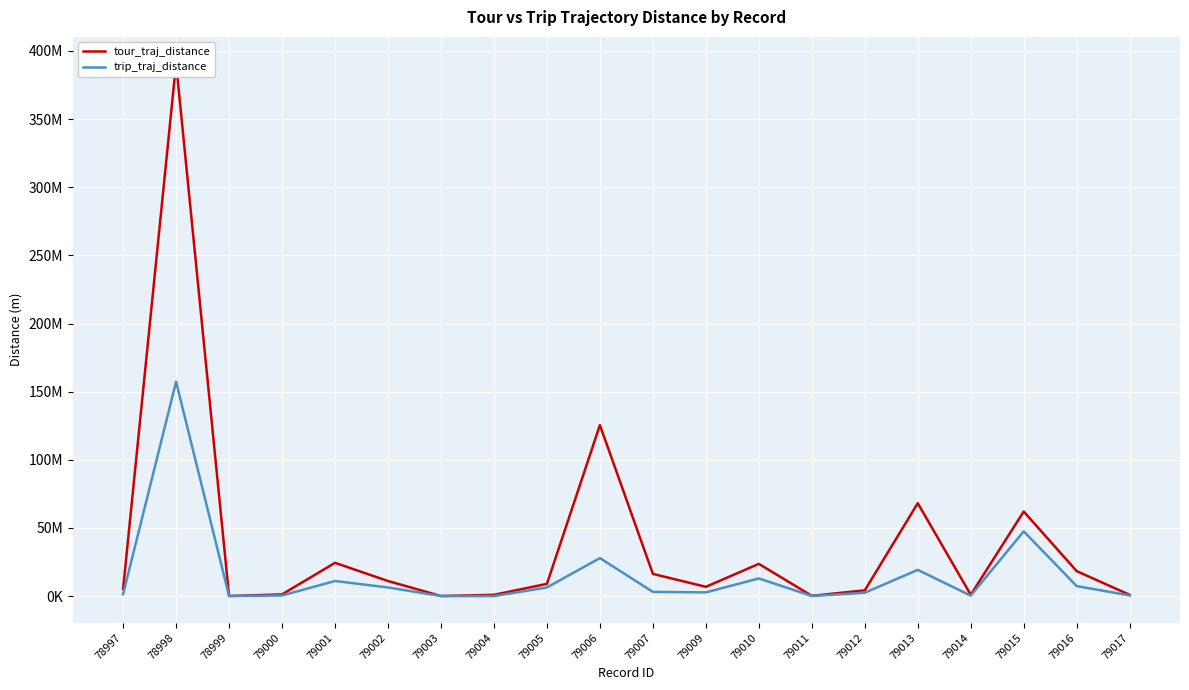

Is it true that trip_traj_distance equals 220728.9 at 79017?

False